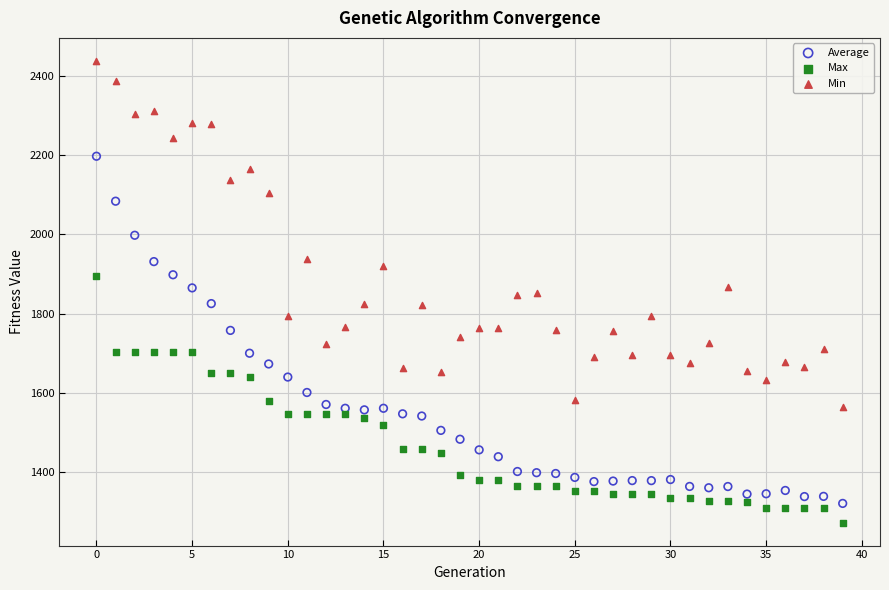

Which series has the largest Y range (max minus min)?

Average